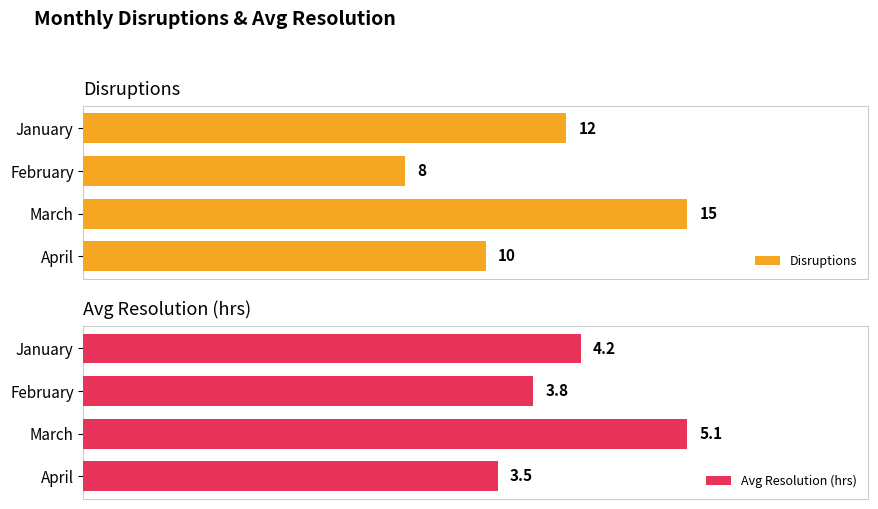

List the labels in order of Disruptions value, largest first.

March, January, April, February